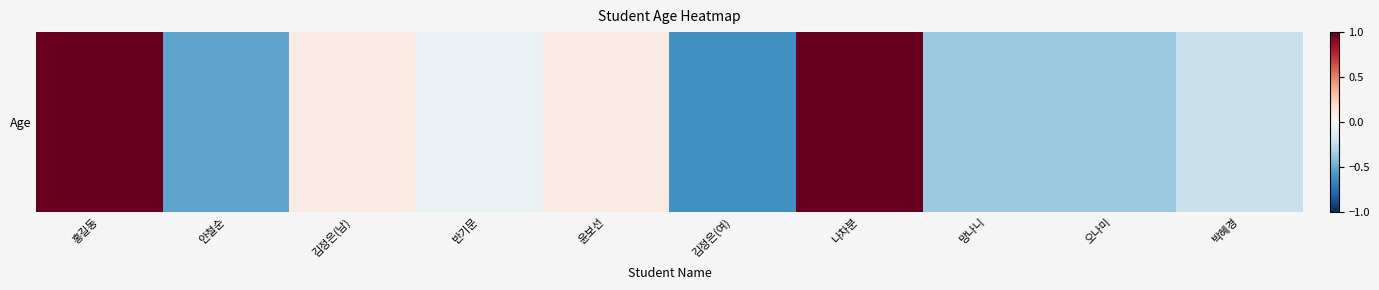

The value at 반기문 is -0.0. True or false?

False